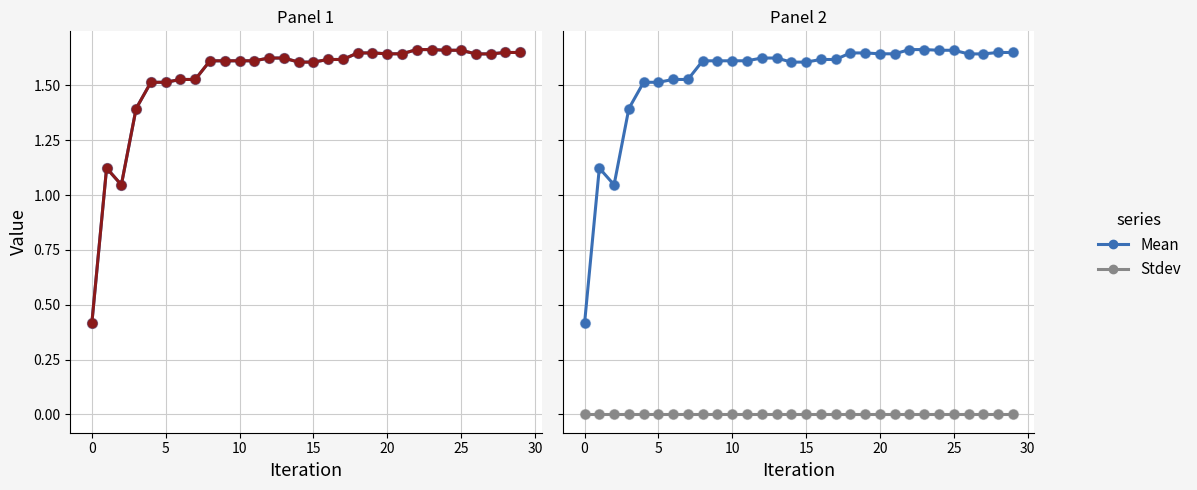

Is the value of Stdev at 13 greater than the value of Run-0 at 0?

No